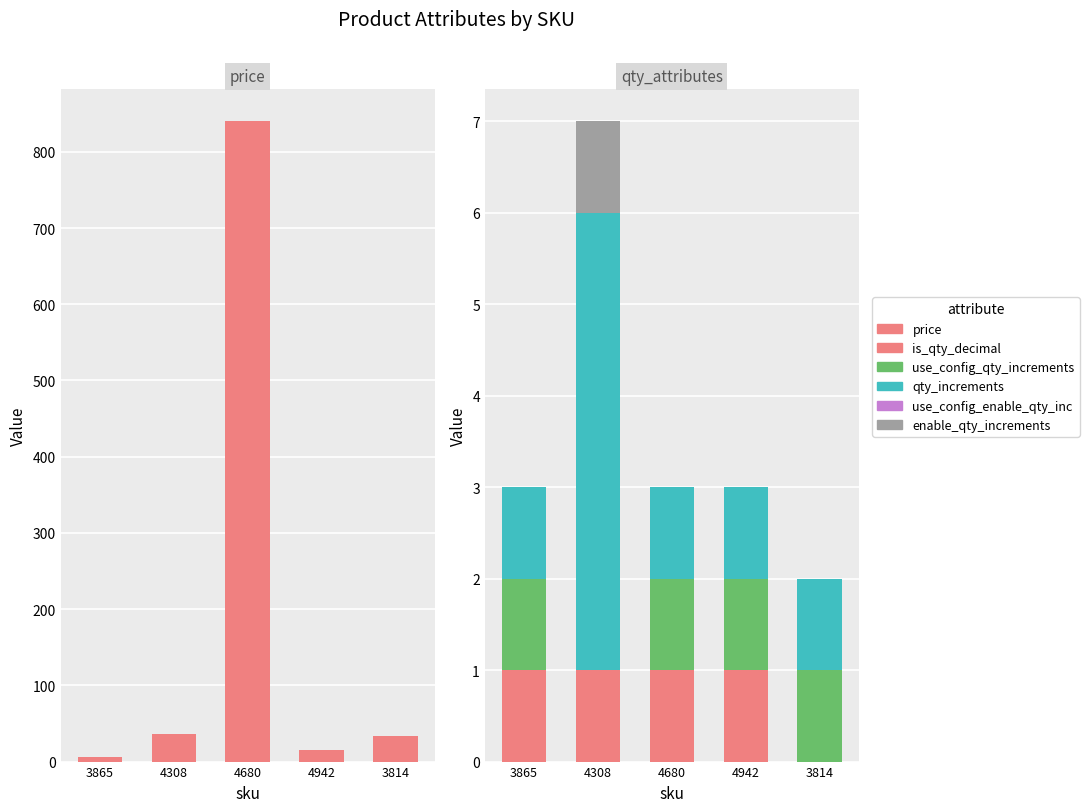

Reading left to right, transcribe all the data shown in this chart.

price: 3865=5.9	4308=36.1	4680=840.0	4942=15.8	3814=34.0
is_qty_decimal: 3865=1.0	4308=1.0	4680=1.0	4942=1.0	3814=0.0
use_config_qty_increments: 3865=1.0	4308=0.0	4680=1.0	4942=1.0	3814=1.0
qty_increments: 3865=1.0	4308=5.0	4680=1.0	4942=1.0	3814=1.0
use_config_enable_qty_inc: 3865=0.0	4308=0.0	4680=0.0	4942=0.0	3814=0.0
enable_qty_increments: 3865=0.0	4308=1.0	4680=0.0	4942=0.0	3814=0.0